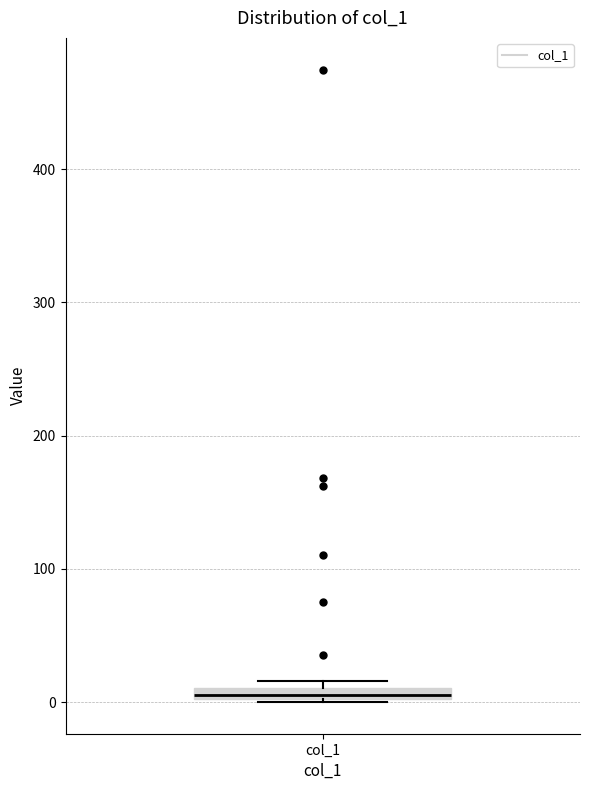

Where is the lower edge of the box for col_1 on the y-axis? The values are not printed on the chart, so give them approximately, as read against the axis.

0